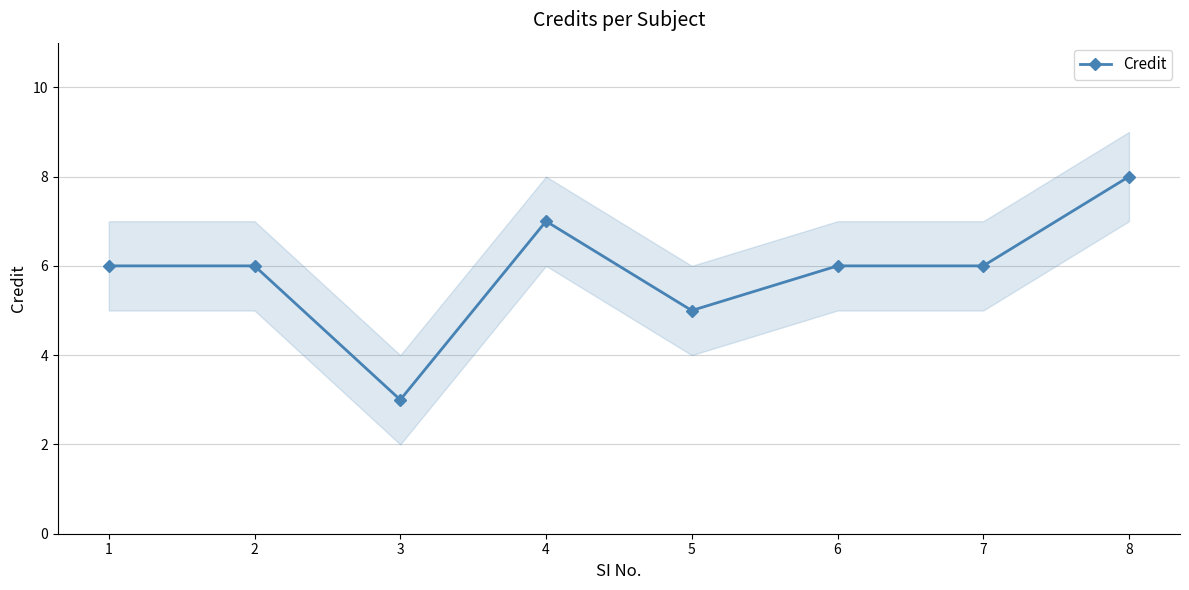

Reading right to left, what are all the values shown in this chart?

8=8	7=6	6=6	5=5	4=7	3=3	2=6	1=6